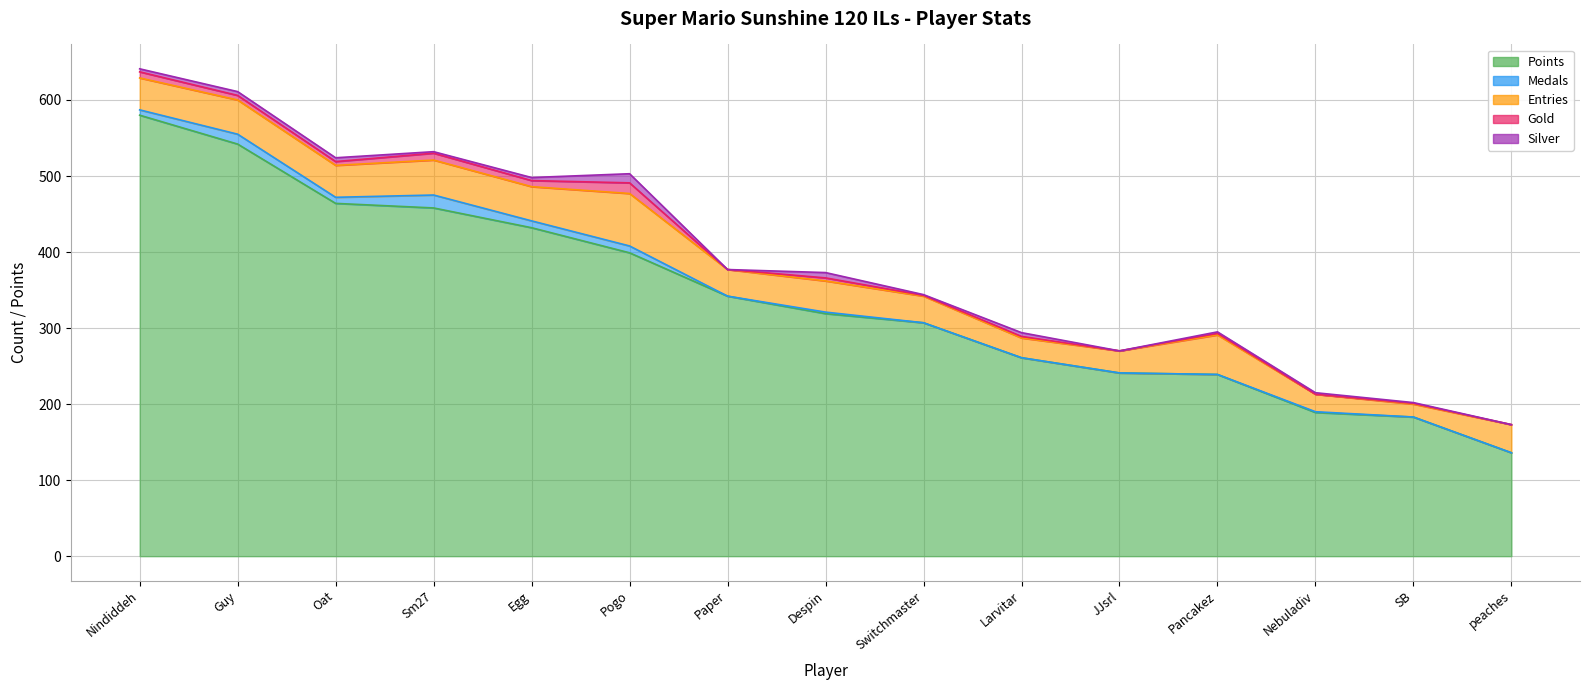

How many interior local peaks does the Gold series have?

6